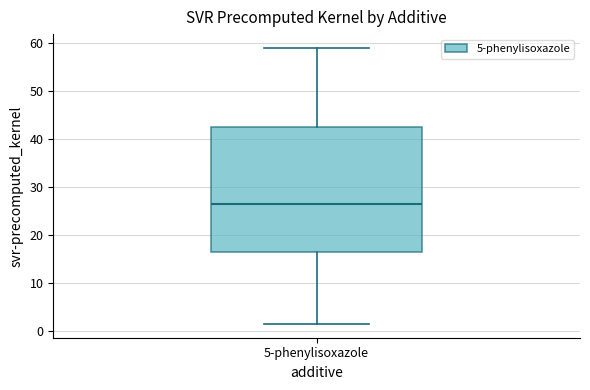

Transcribe this box plot: give where the median line is, the range the box spans, and where the two whiskers end, as read against the y-axis. The values are not printed on the chart, so give them approximately, as read against the axis.

median 26, box 16 to 43, whiskers 1 to 59